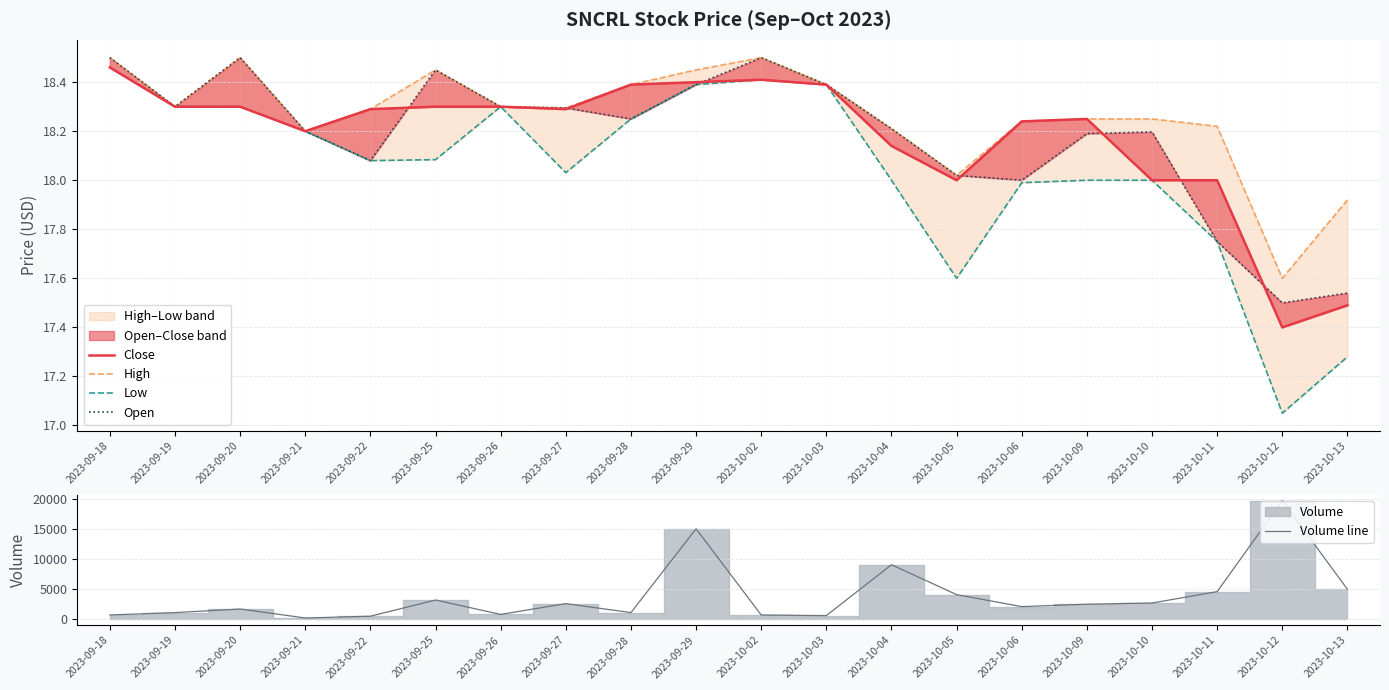

After their last crossing, which series has the higher values: Open or Close?

Open